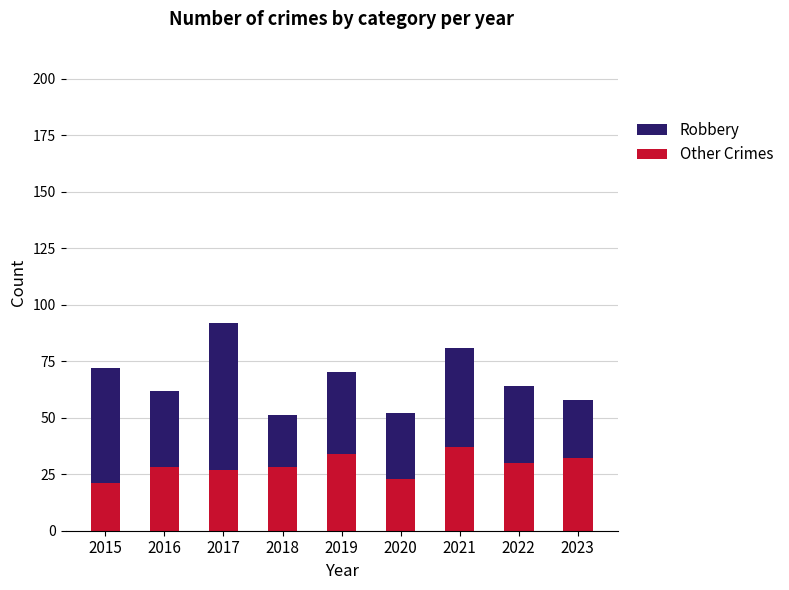

What is the minimum value for Other Crimes?

21